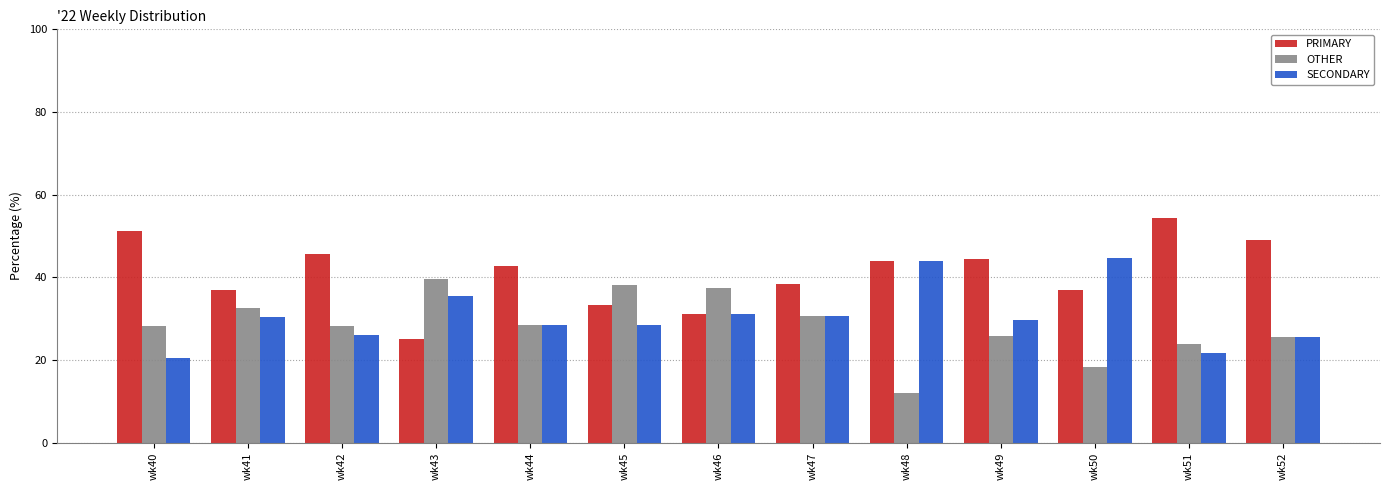

At which label does PRIMARY first exceed 42?

wk40